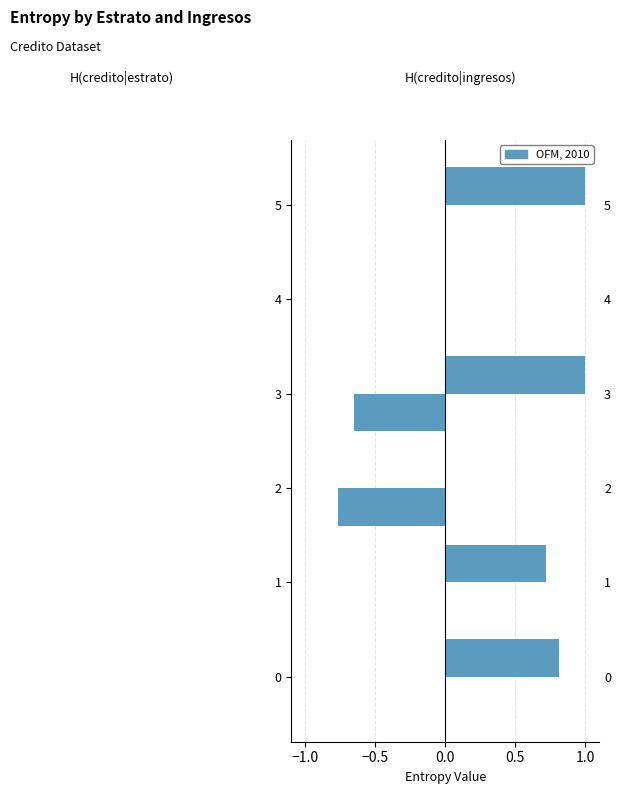

Which has a higher value, 1 or 3?

1